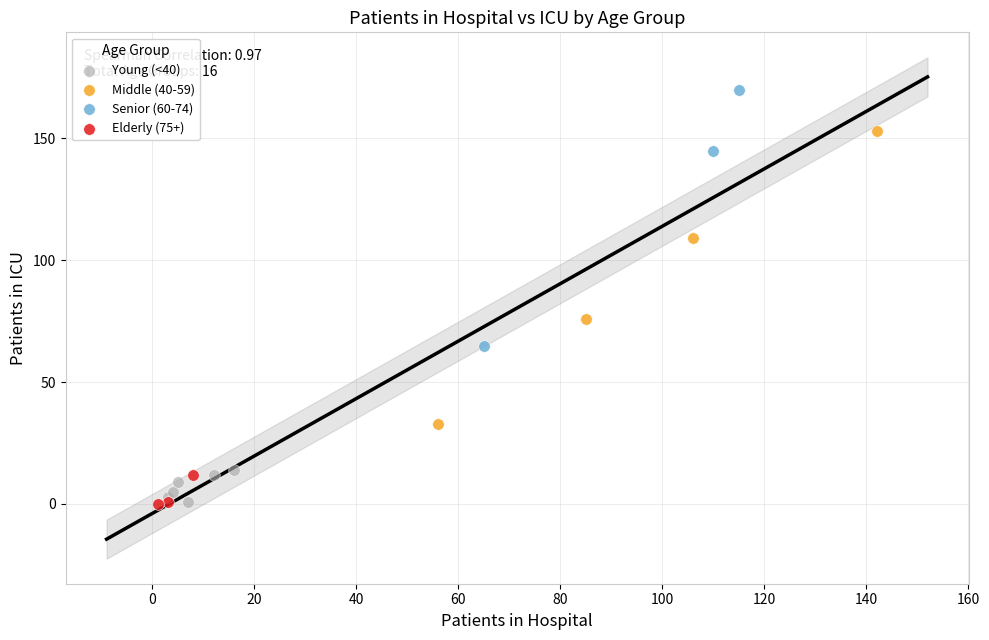

Which series contains the highest Y value?

Senior (60-74)